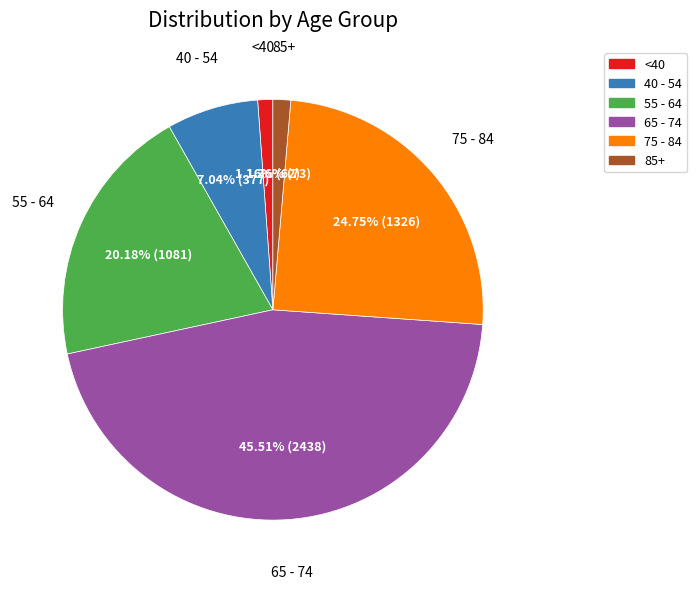

How many segments does this pie chart have?

6